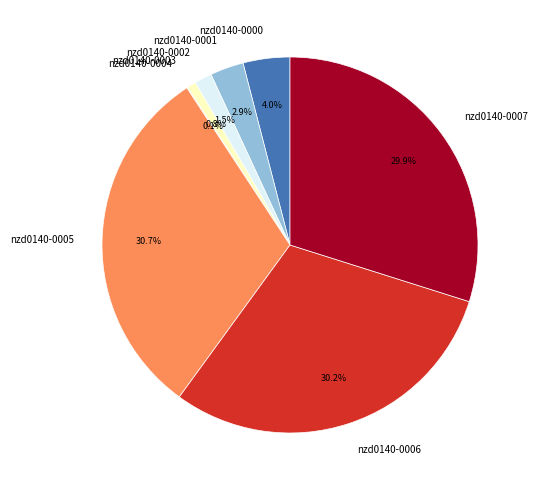

What is the ratio of the value at nzd0140-0005 to the value at nzd0140-0002?

20.5